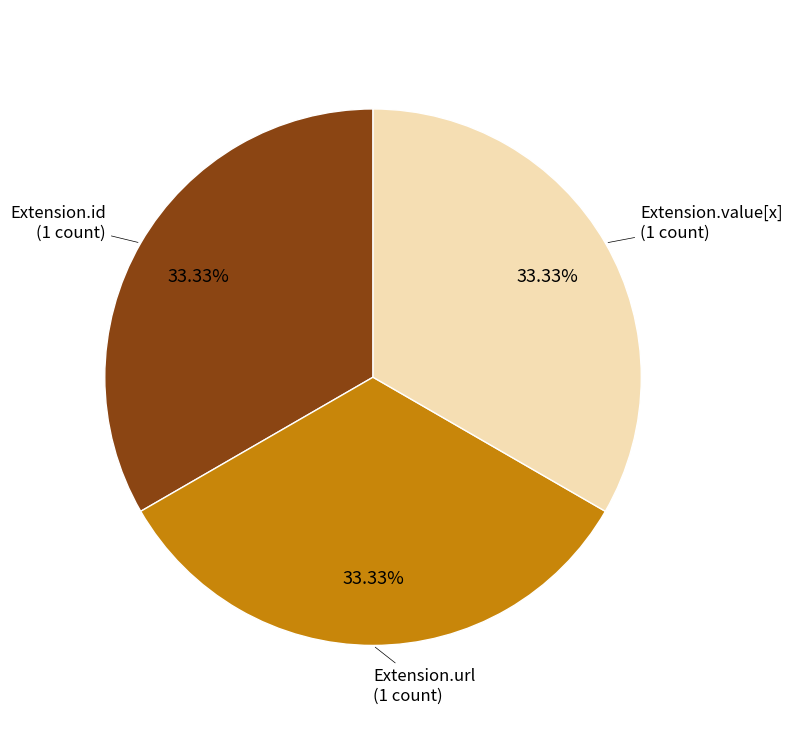

Does any single category account for the majority?

No